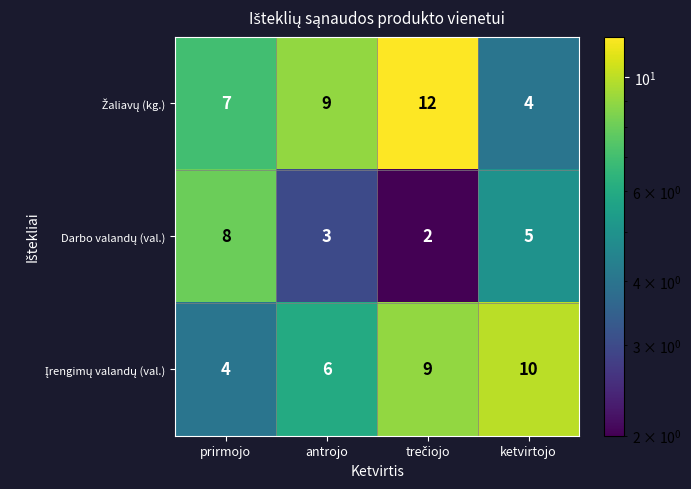

What is the difference between the highest and lowest values at prirmojo?

4